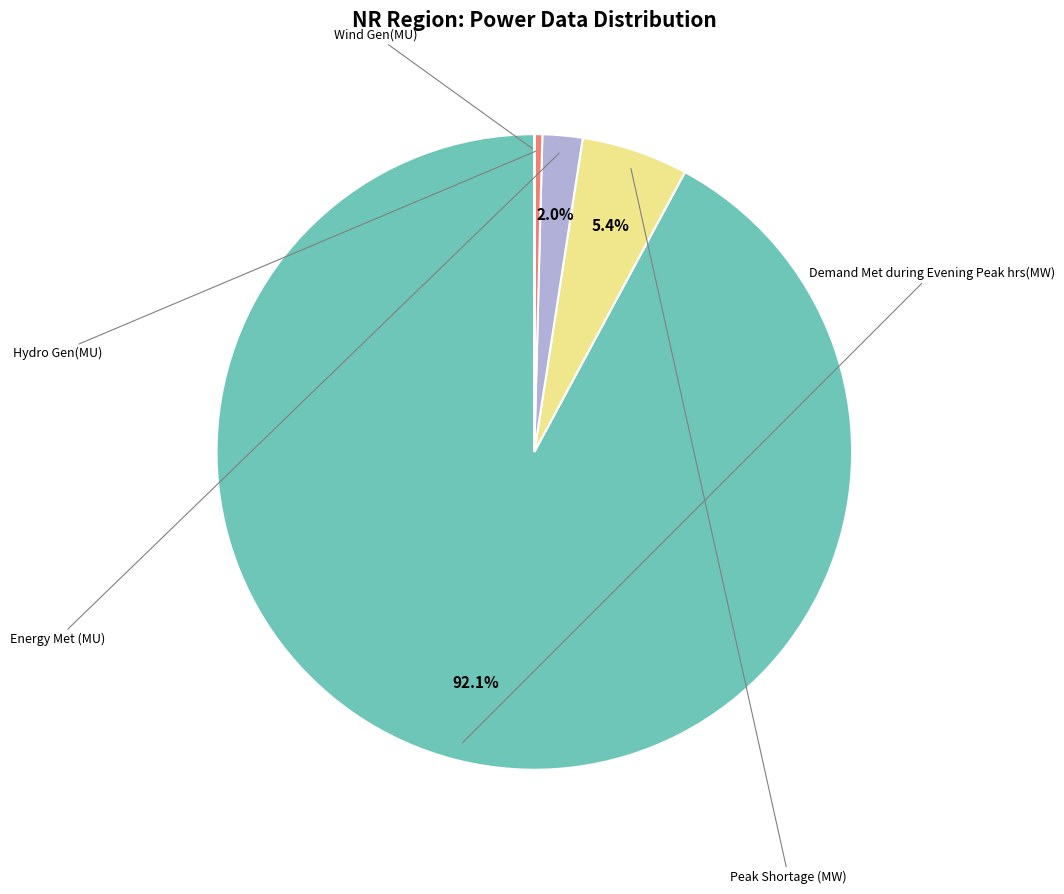

Does any single category account for the majority?

Yes